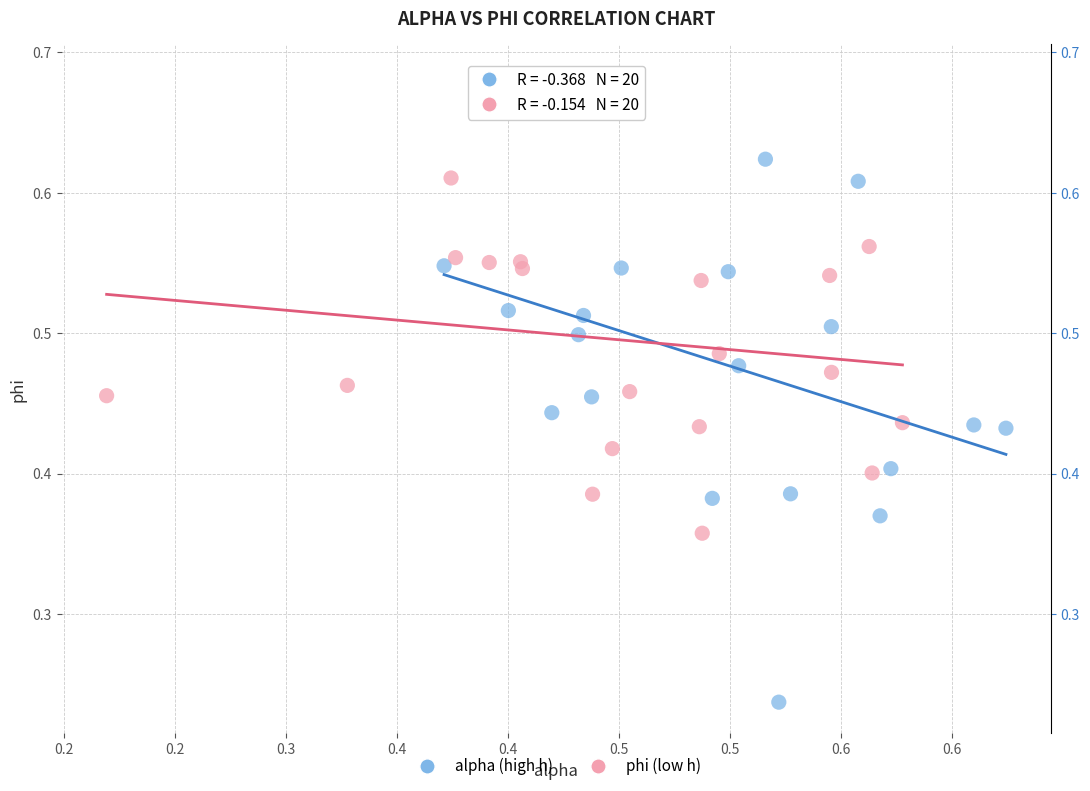

Which series has the largest Y range (max minus min)?

alpha (high h)